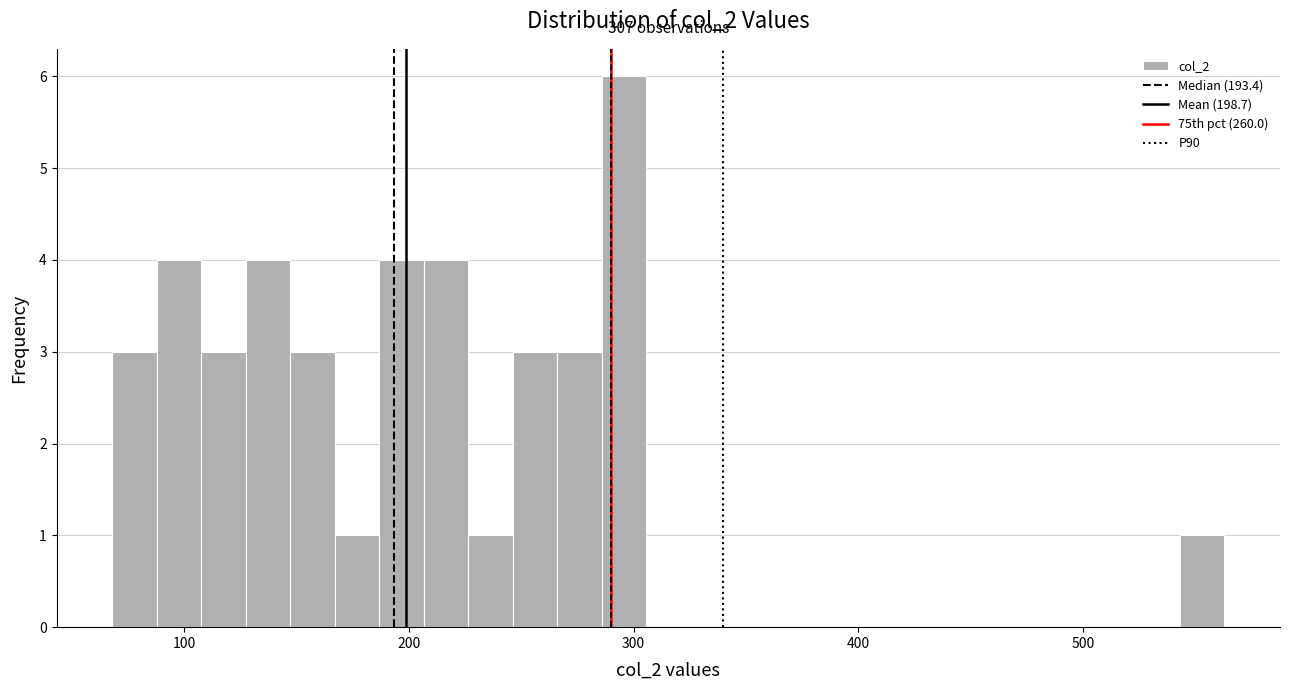

Around what value on the x-axis is the tallest bar? Give the approximate position of its centre, as read against the axis.

300